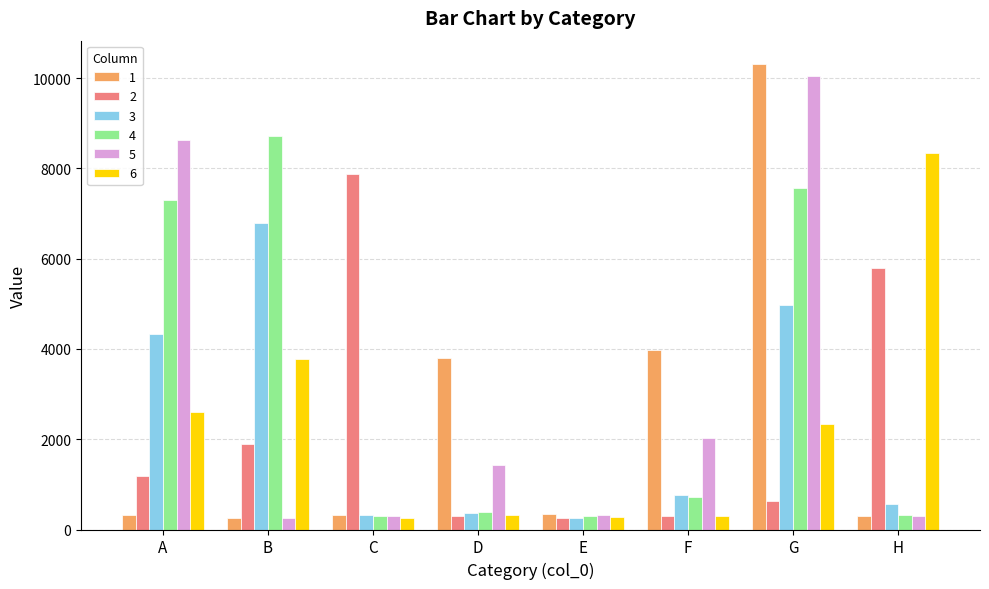

Between B and E, which series saw the biggest shift?

4